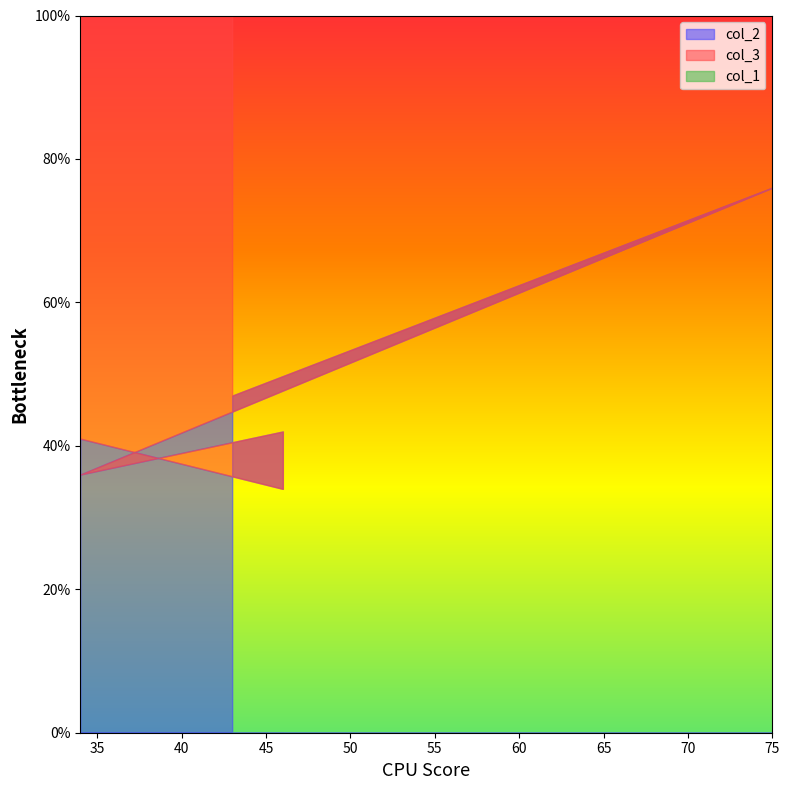

Rank the series by their maximum value, from highest to lowest.

col_2, col_3, col_1